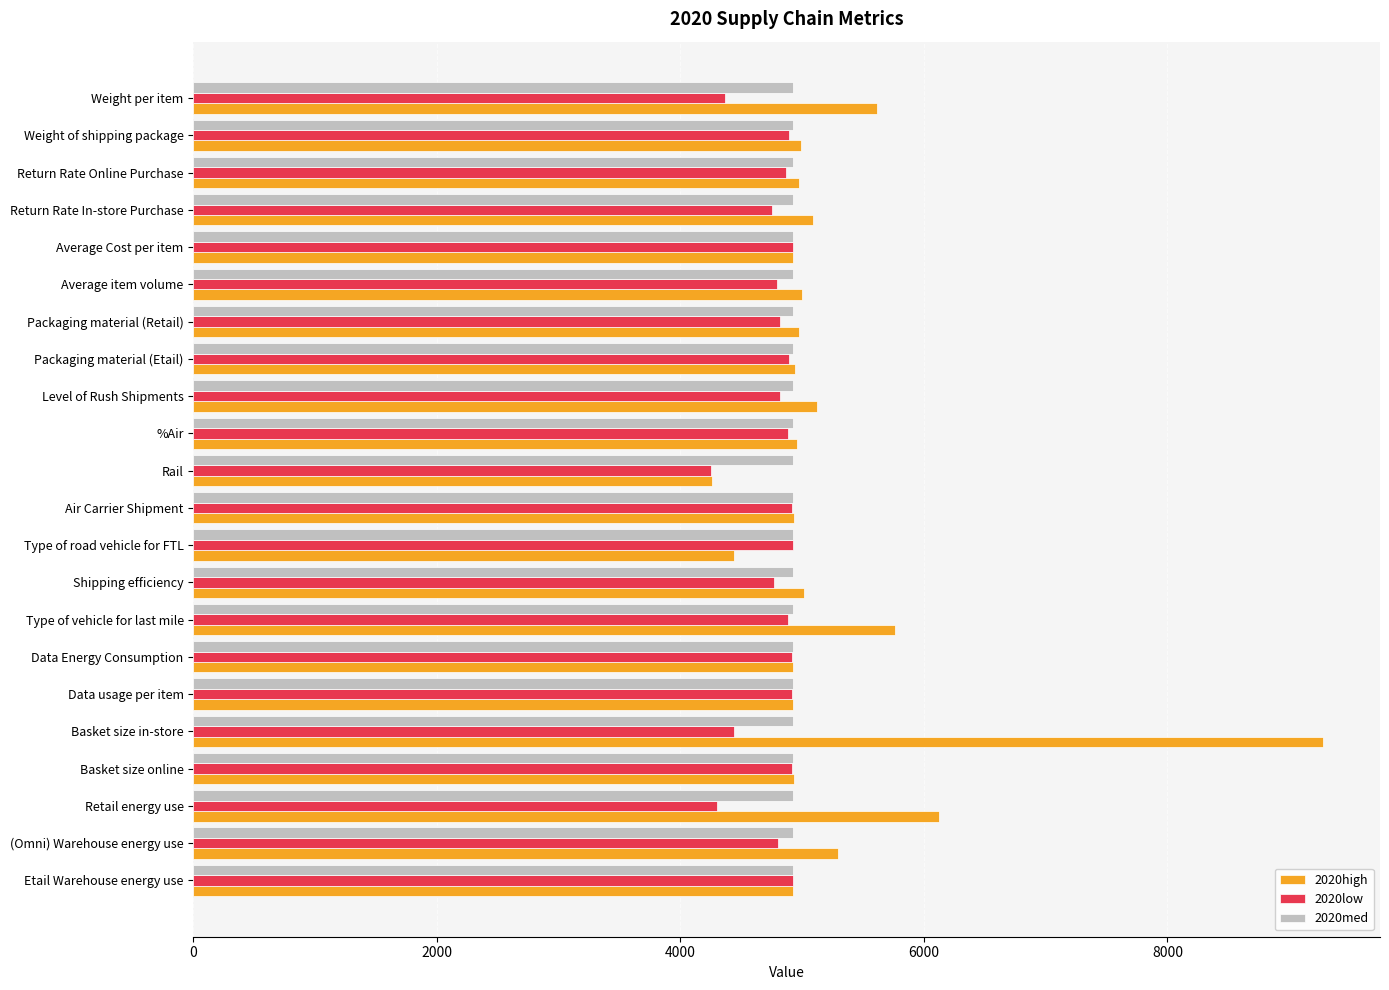

What is the difference between the highest and lowest values at Basket size in-store?

4843.9